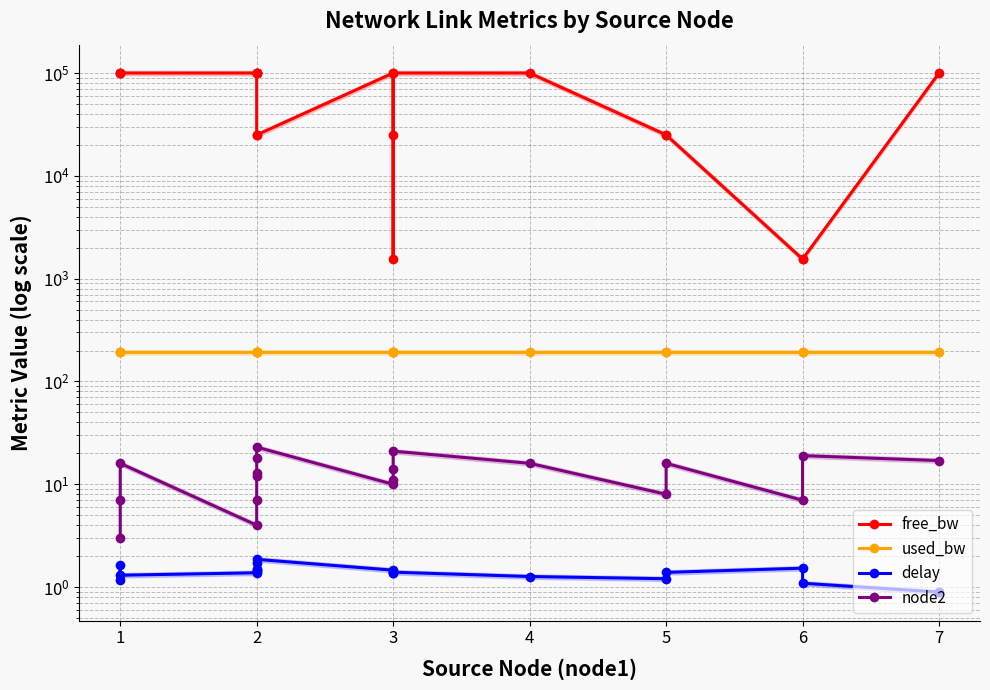

What is the minimum value shown in the chart?

0.9